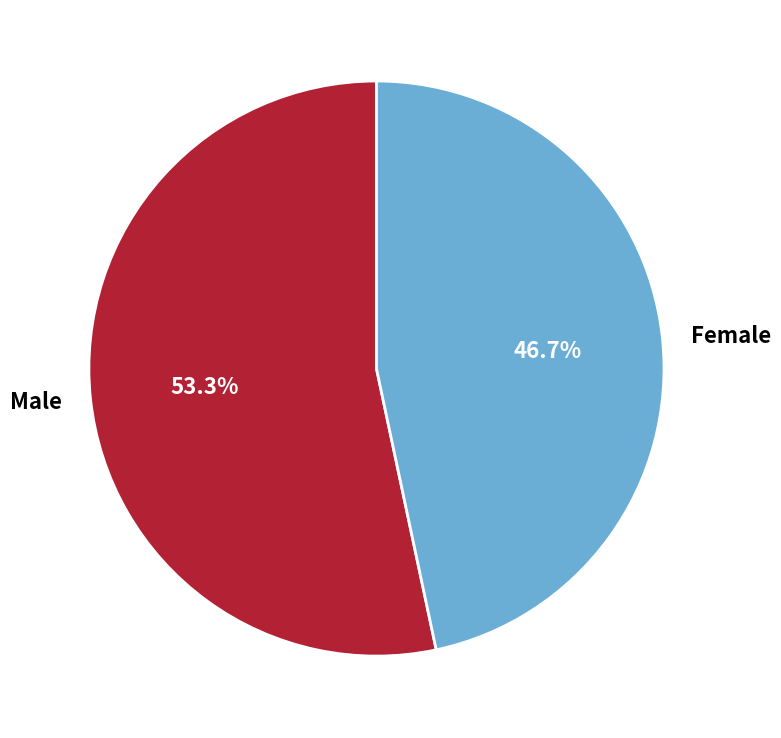

To the nearest percent, what is the difference between the Female and Male slice percentages?

7%